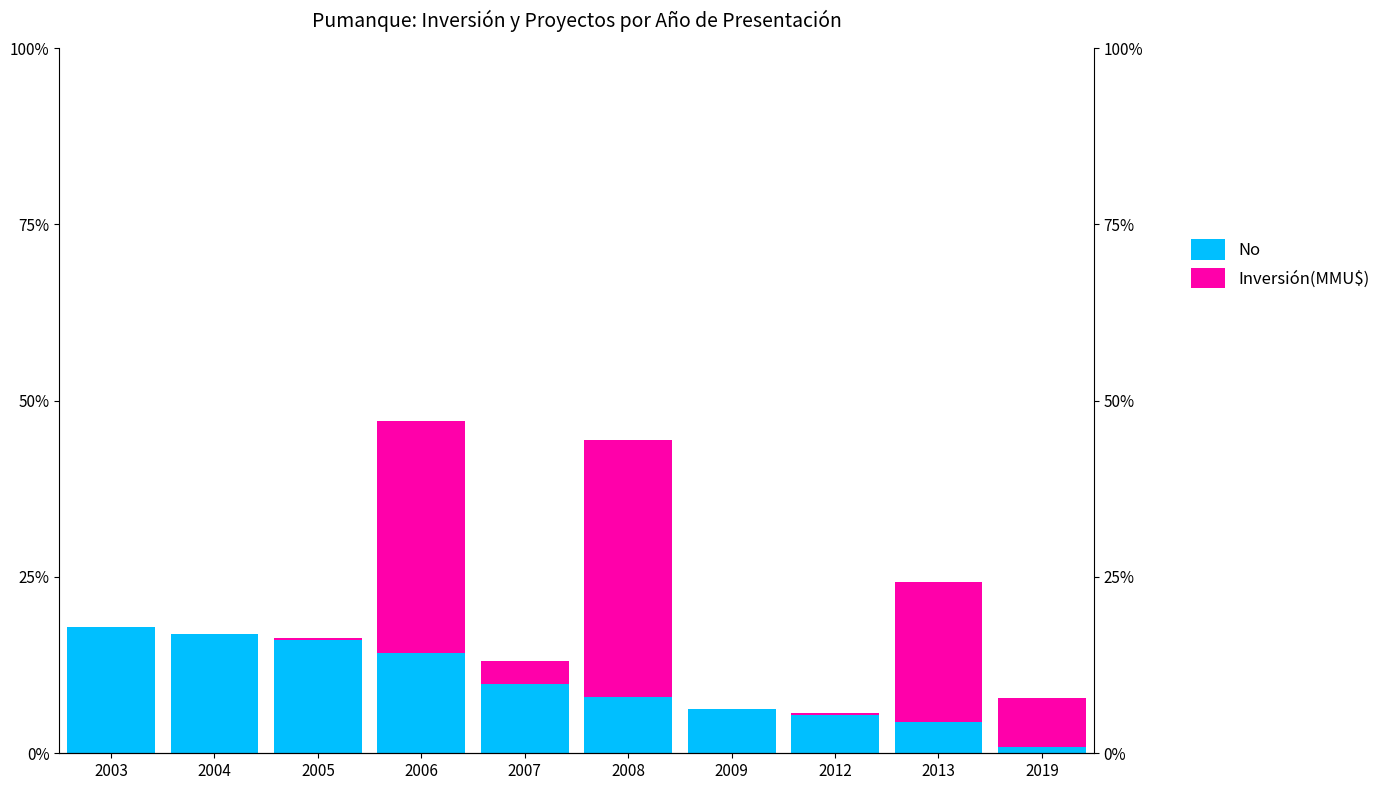

Which has a higher value, 2013 or 2019?

2013